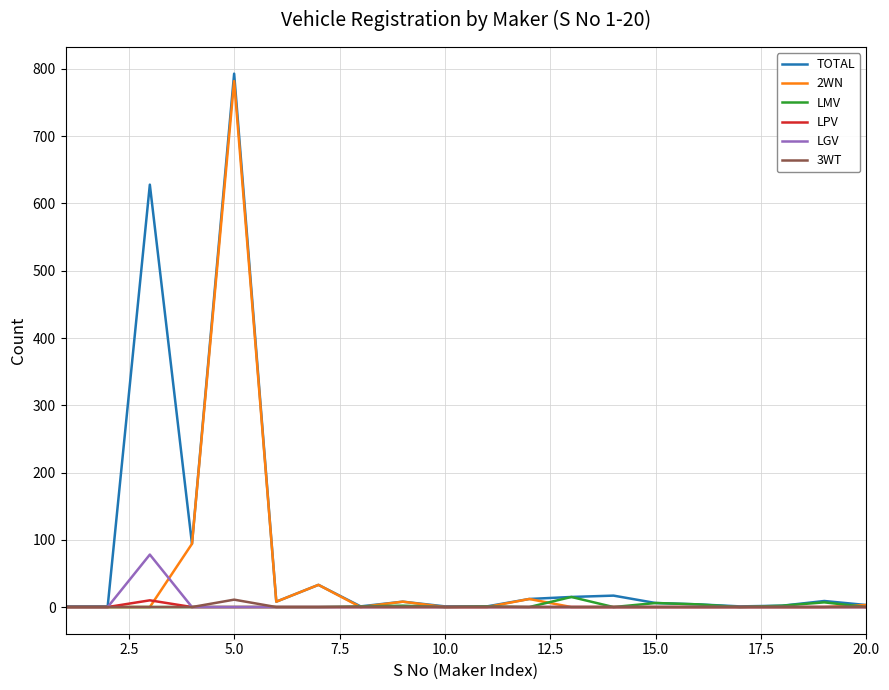

Which series has the widest spread of values?

TOTAL